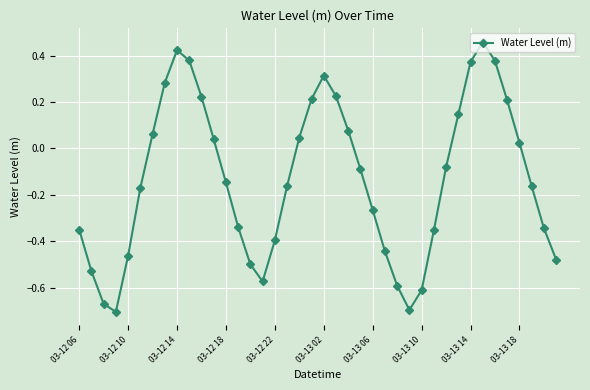

What is the difference between the maximum and minimum values?

1.2